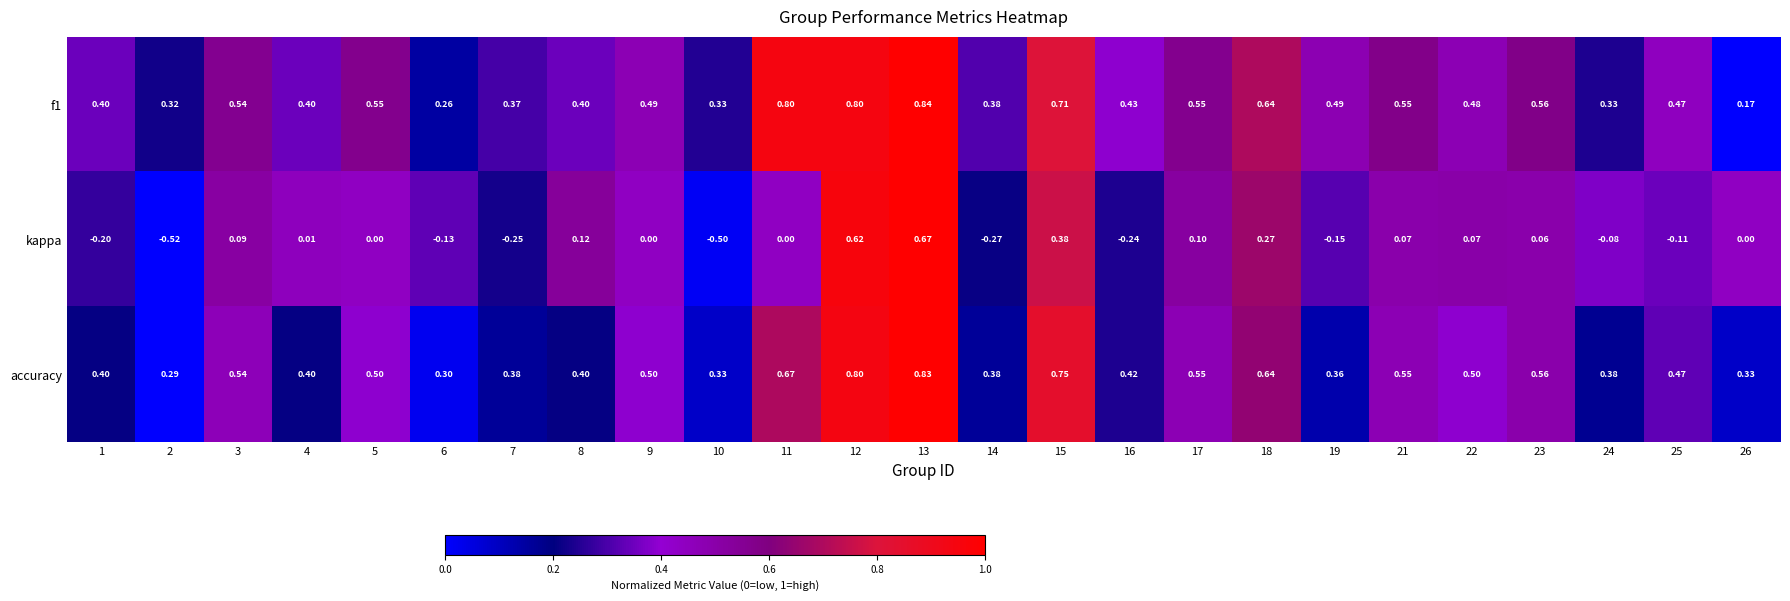

Which label corresponds to the smallest value in the chart?

2